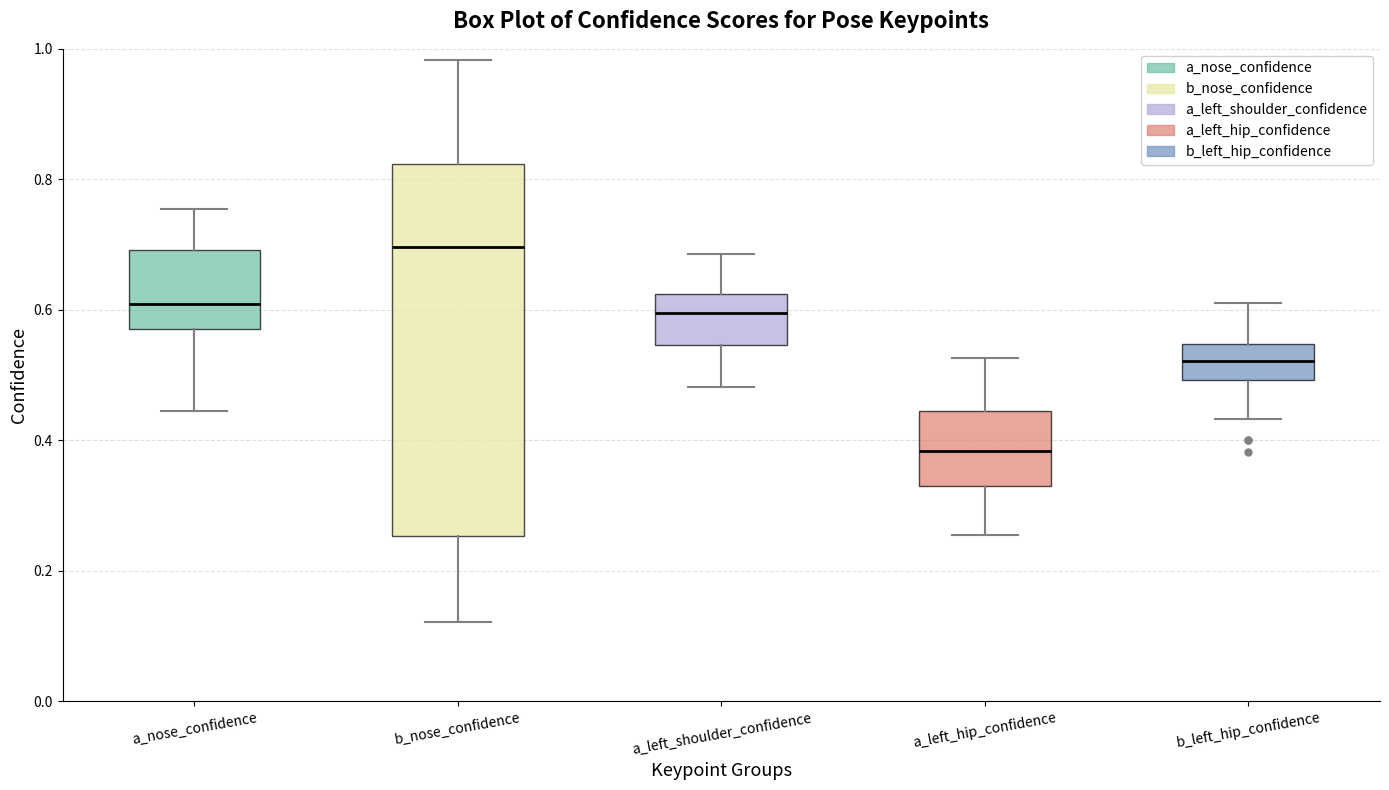

Which box has the lowest median line?

a_left_hip_confidence